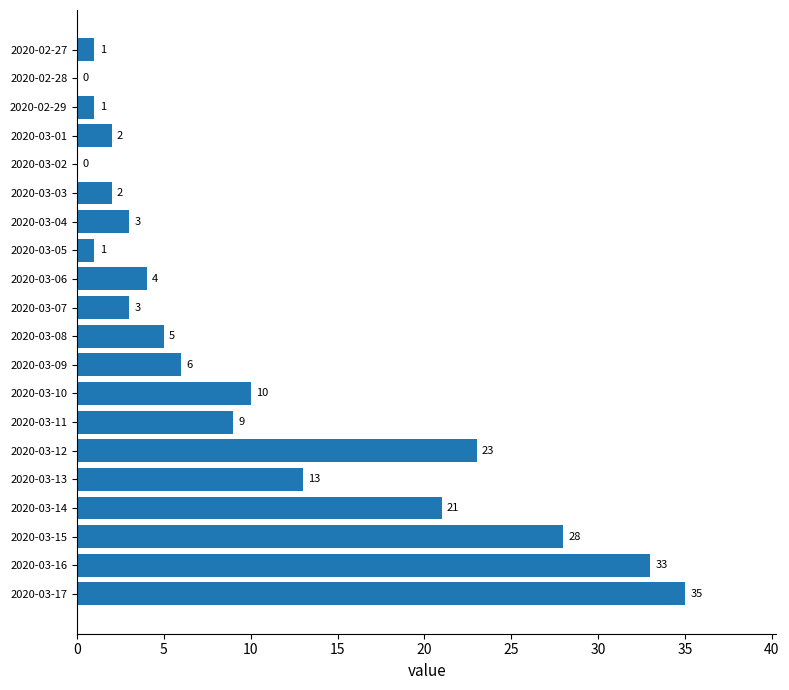

How many distinct data groups are displayed?

1